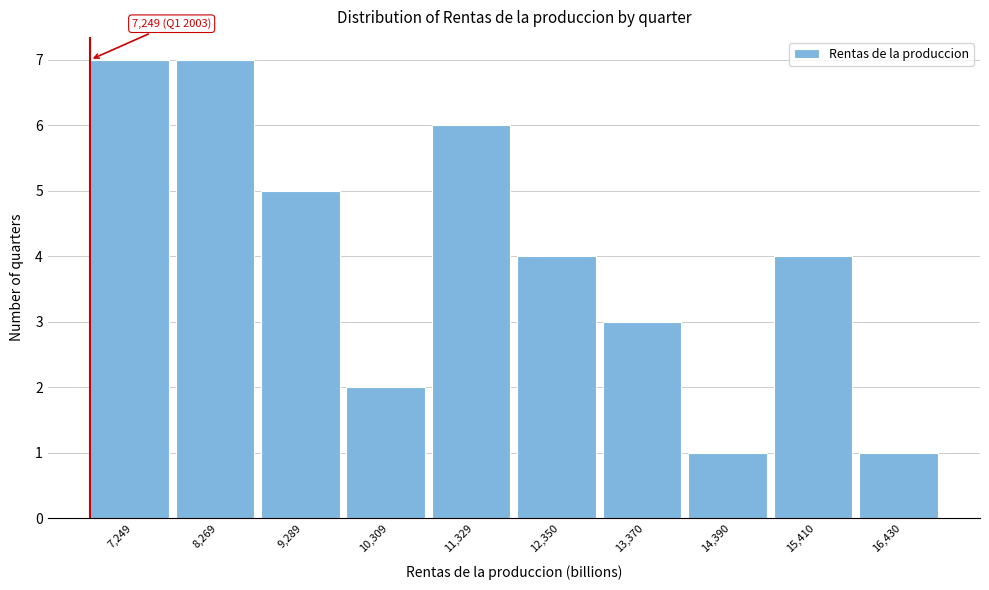

Reading left to right, extract all data points from this chart.

7	7	5	2	6	4	3	1	4	1